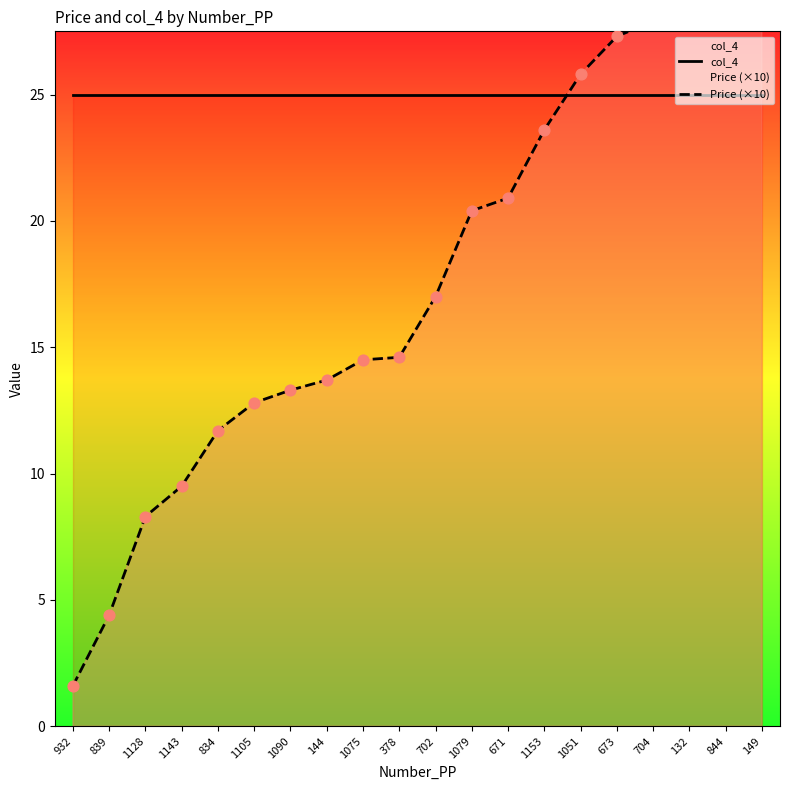

Which series has the largest Y range (max minus min)?

Price (×10)